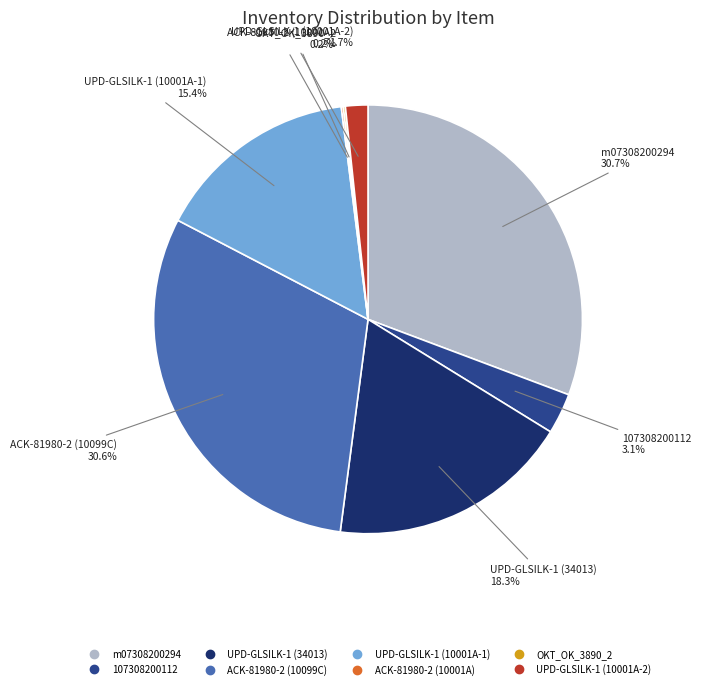

To the nearest percent, what portion does UPD-GLSILK-1 (10001A-1) represent?

15%